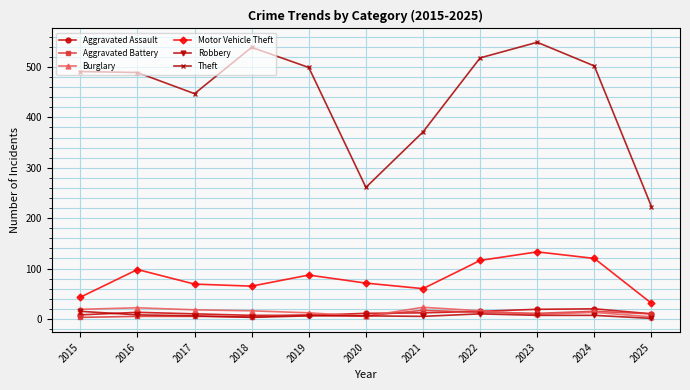

What is the total value across all series at 2025?

279